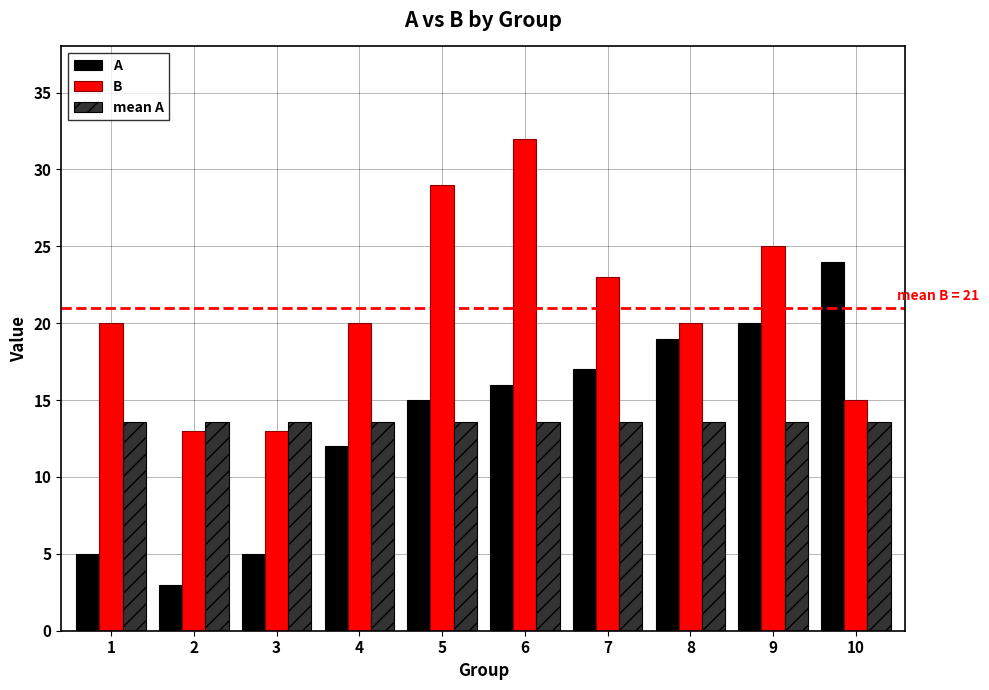

The mean A series shows 13.6 at 8. True or false?

True